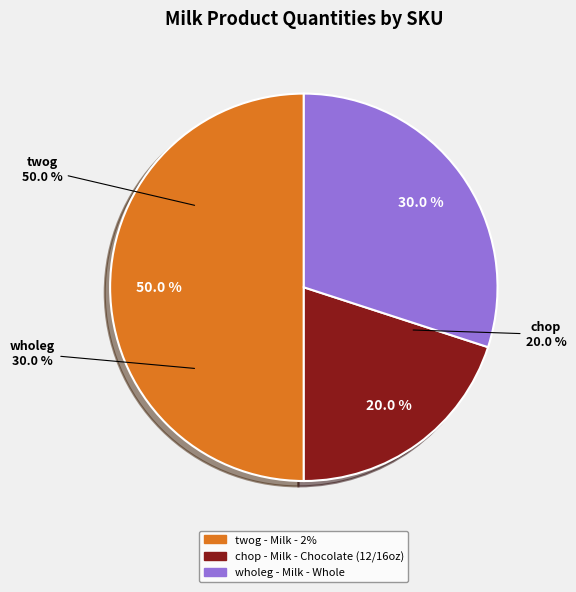

Rank the categories by value from lowest to highest.

chop, wholeg, twog